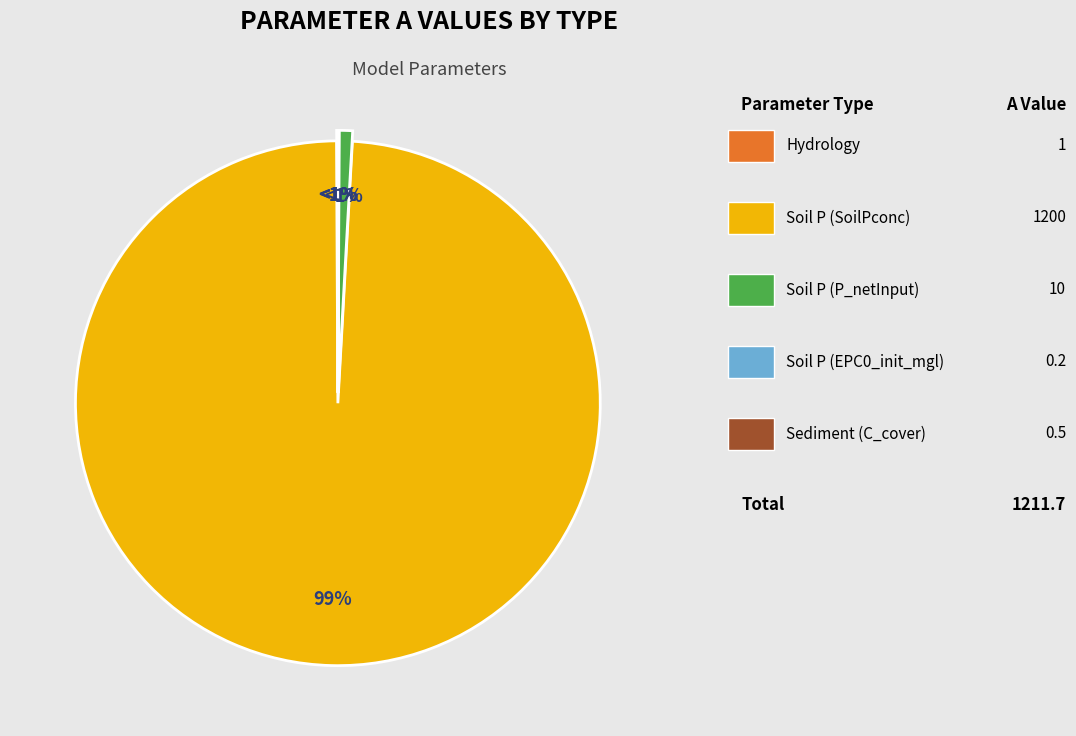

What percentage do Soil P (P_netInput) and Hydrology together represent?

0.9%